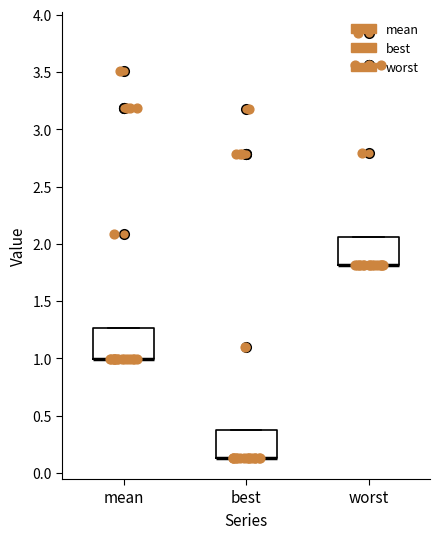

Reading left to right, transcribe this box plot: for each box, give where its median line is, the range the box spans, and where its two whiskers end, as read against the y-axis. The values are not printed on the chart, so give them approximately, as read against the axis.

mean: median 1.00 (drawn on the box's lower edge), box 1.00 to 1.25, whiskers 1.00 to 1.25
best: median 0.15 (drawn on the box's lower edge), box 0.15 to 0.40, whiskers 0.15 to 0.40
worst: median 1.80 (drawn on the box's lower edge), box 1.80 to 2.05, whiskers 1.80 to 2.05